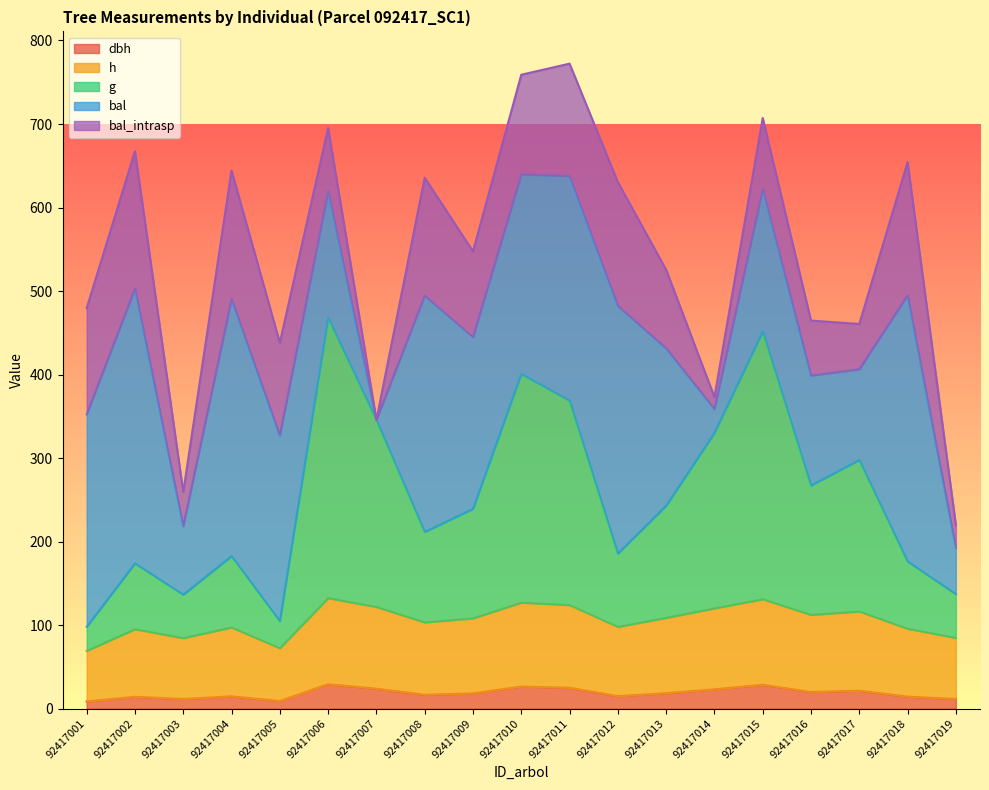

How many lines are shown in the chart?

5